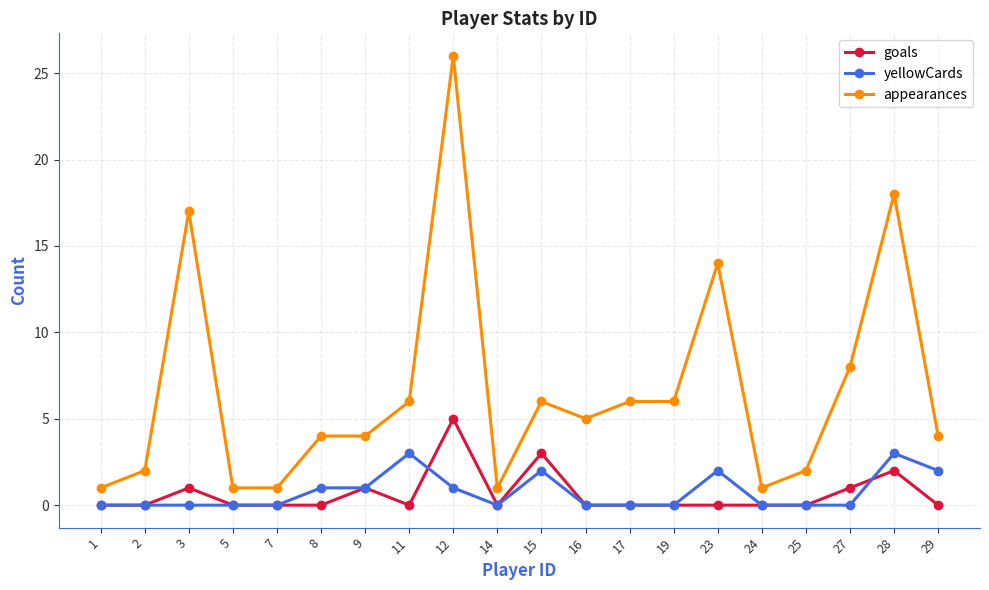

Is the value of goals at 15 greater than the value of appearances at 12?

No